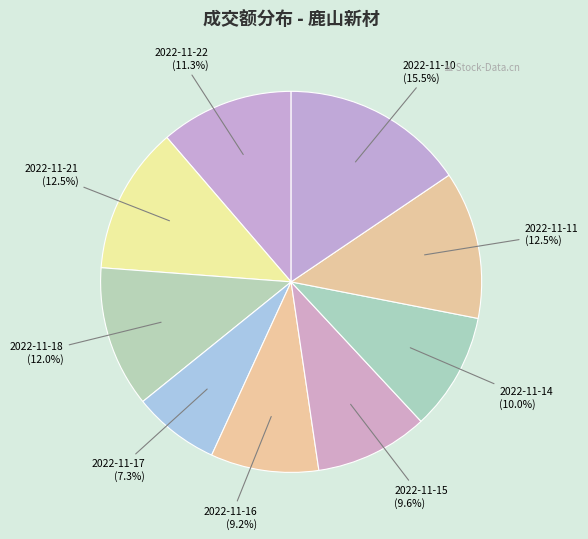

How many slices are in this pie chart?

9